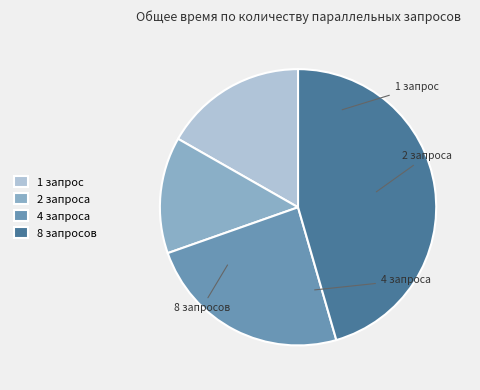

Count the number of slices in the pie.

4